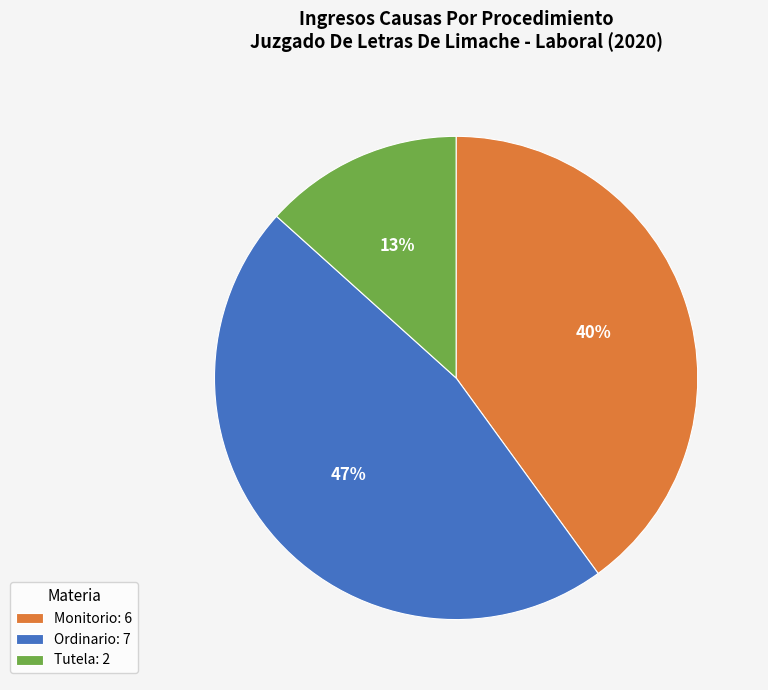

How many slices are in this pie chart?

3